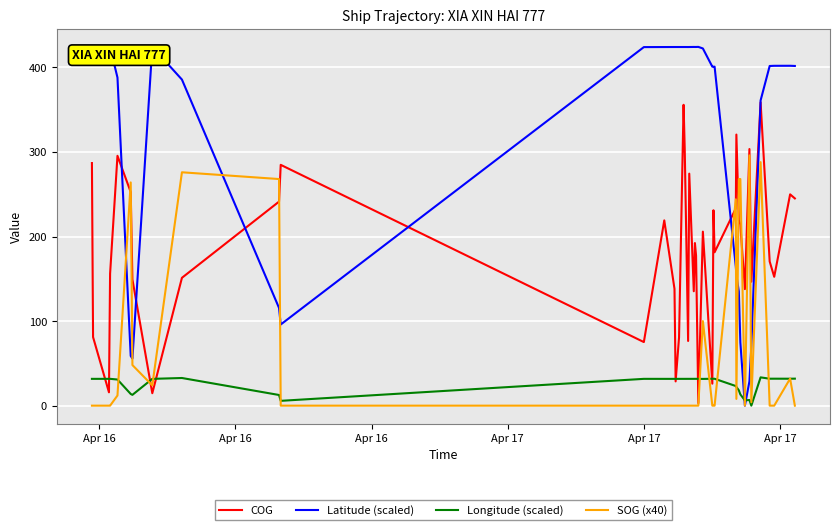

True or false: Longitude (scaled) has more than 0 points higher than both neighbors.

True